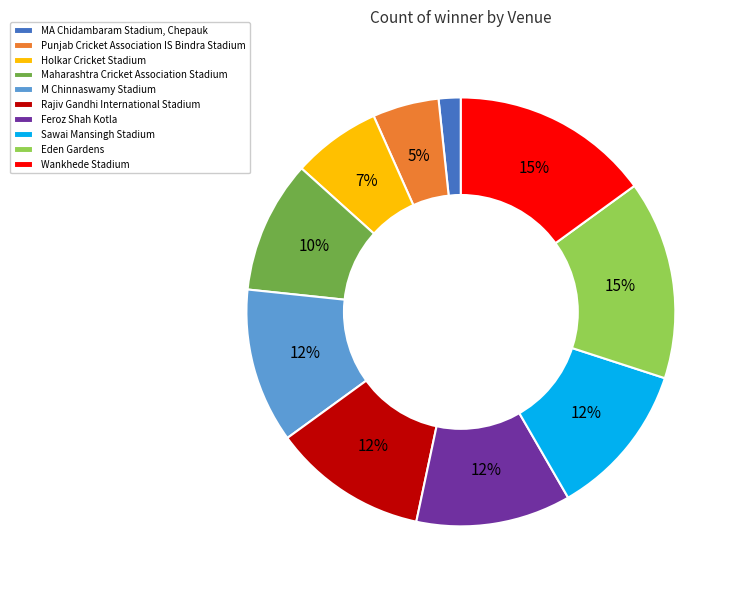

To the nearest percent, what percentage of the pie is Feroz Shah Kotla?

12%